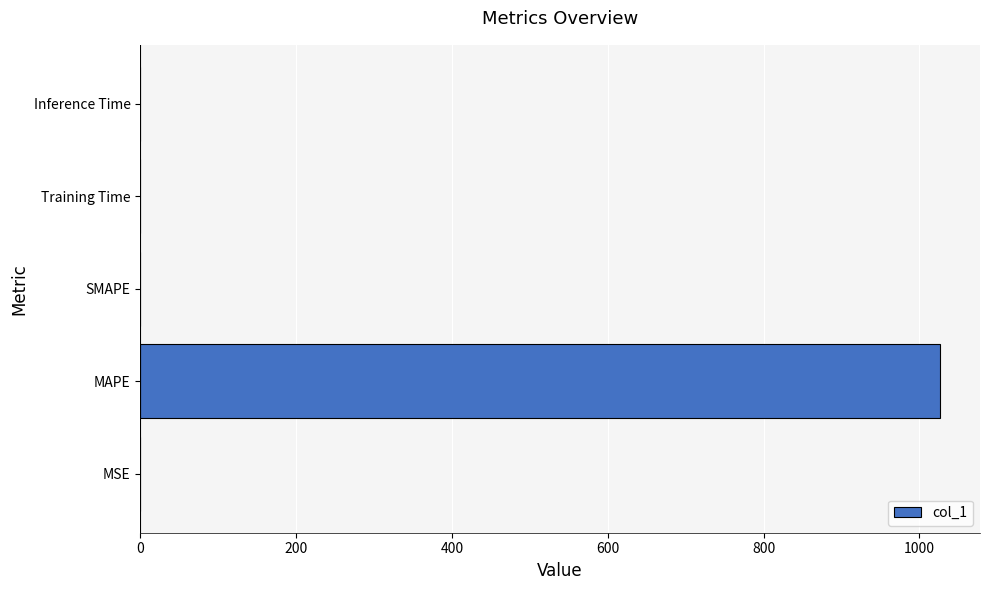

Is it true that the value at Training Time is 0.0?

True